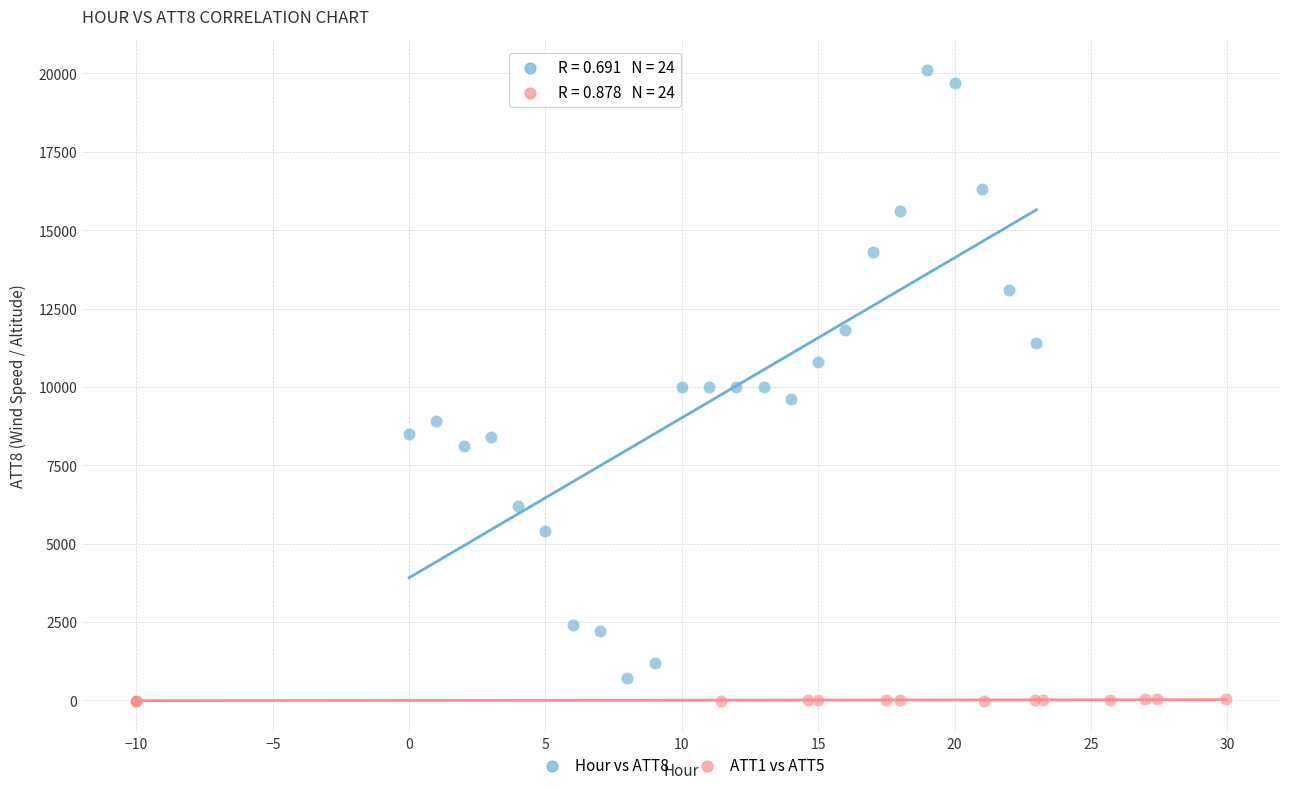

Which series contains the highest Y value?

Hour vs ATT8